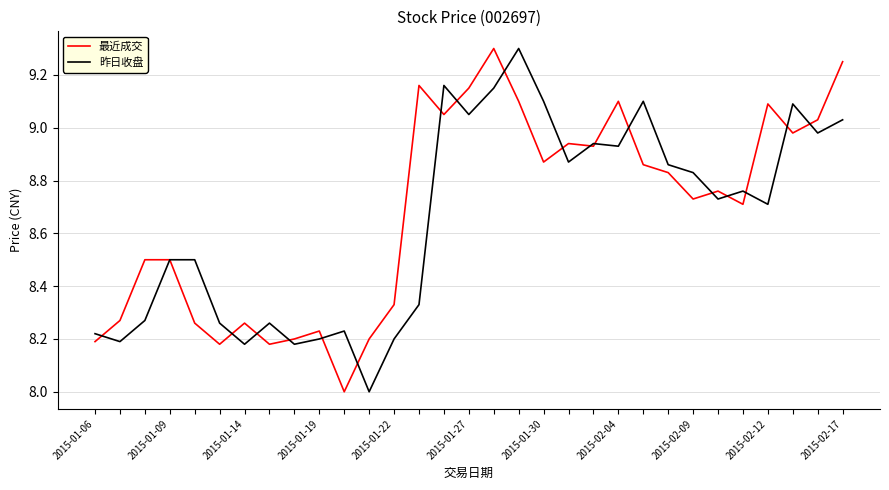

What is the difference between the maximum and minimum values in the 昨日收盘 series?

1.3